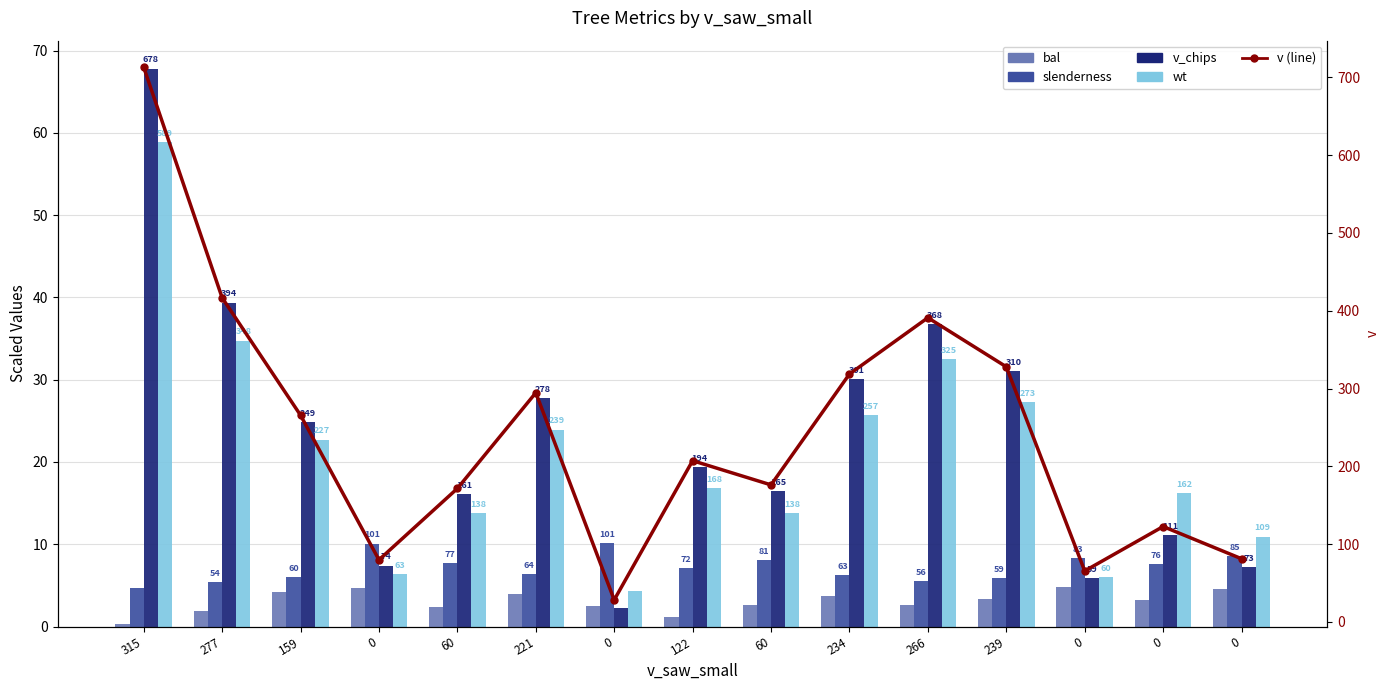

Rank the series by their maximum value, from lowest to highest.

bal, slenderness, wt, v_chips, v